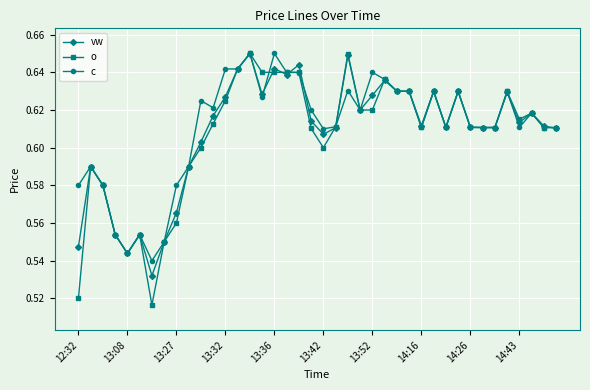

Which series has the widest spread of values?

o